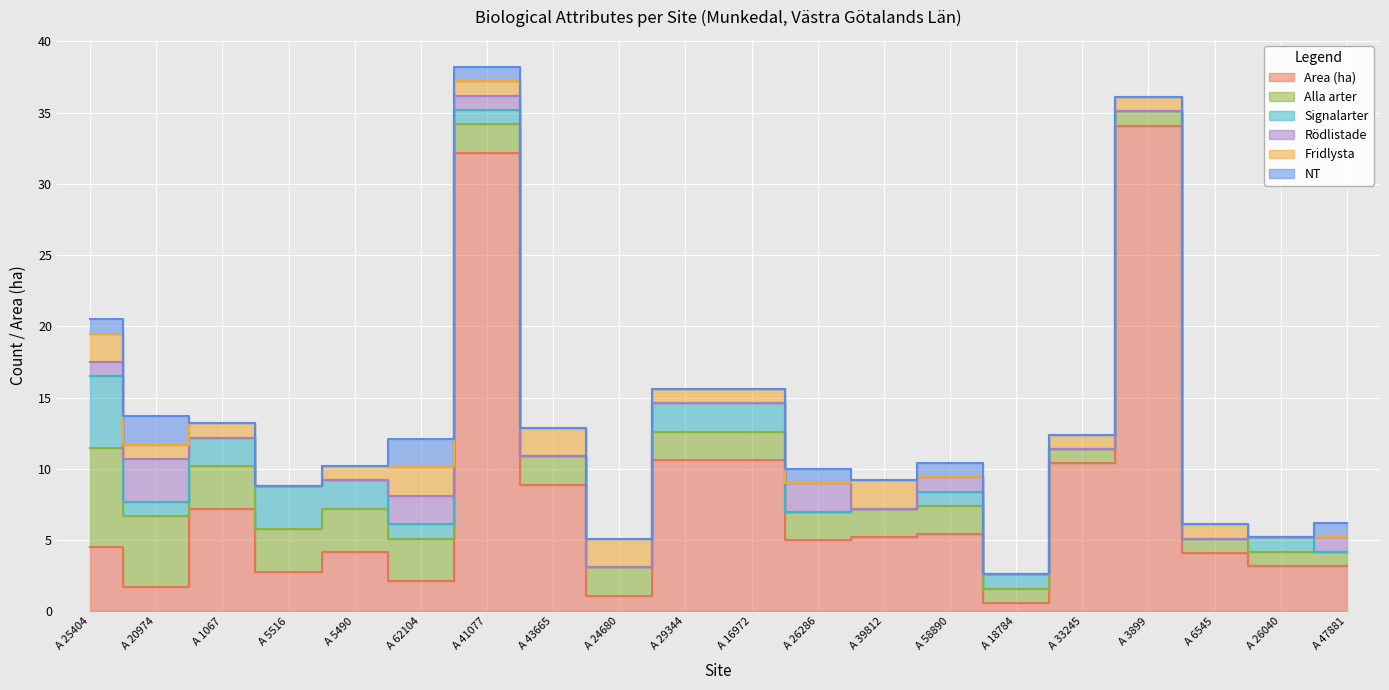

Reading left to right, extract all data points from this chart.

Area (ha): 4.5	1.7	7.2	2.8	4.2	2.1	32.2	8.9	1.1	10.6	10.6	5.0	5.2	5.4	0.6	10.4	34.1	4.1	3.2	3.2
Alla arter: 7.0	5.0	3.0	3.0	3.0	3.0	2.0	2.0	2.0	2.0	2.0	2.0	2.0	2.0	1.0	1.0	1.0	1.0	1.0	1.0
Signalarter: 5.0	1.0	2.0	3.0	2.0	1.0	1.0	0.0	0.0	2.0	2.0	0.0	0.0	1.0	1.0	0.0	0.0	0.0	1.0	0.0
Rödlistade: 1.0	3.0	0.0	0.0	0.0	2.0	1.0	0.0	0.0	0.0	0.0	2.0	0.0	1.0	0.0	0.0	0.0	0.0	0.0	1.0
Fridlysta: 2.0	1.0	1.0	0.0	1.0	2.0	1.0	2.0	2.0	1.0	1.0	0.0	2.0	0.0	0.0	1.0	1.0	1.0	0.0	0.0
NT: 1.0	2.0	0.0	0.0	0.0	2.0	1.0	0.0	0.0	0.0	0.0	1.0	0.0	1.0	0.0	0.0	0.0	0.0	0.0	1.0